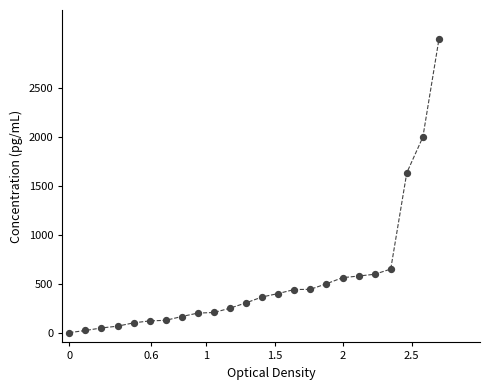

What is the greatest value displayed?

3000